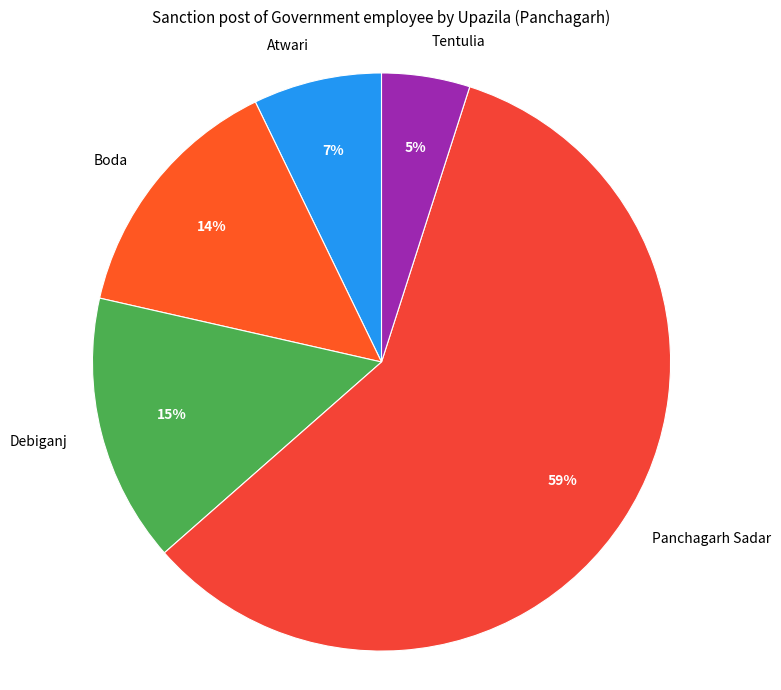

Between Tentulia and Atwari, which is larger?

Atwari